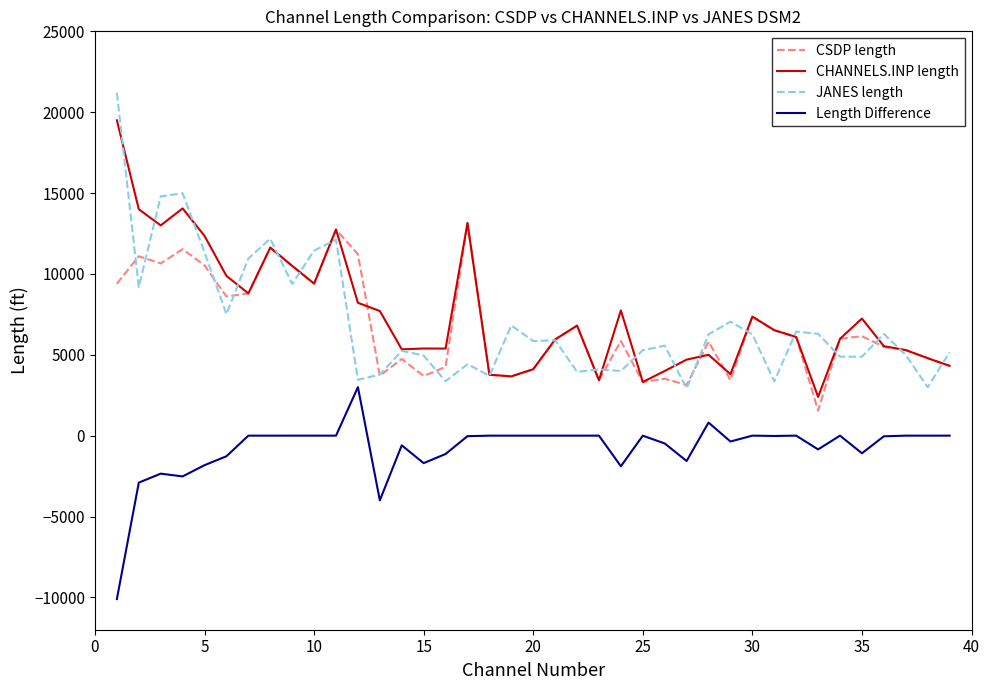

Which series has the largest range (max minus min)?

JANES length